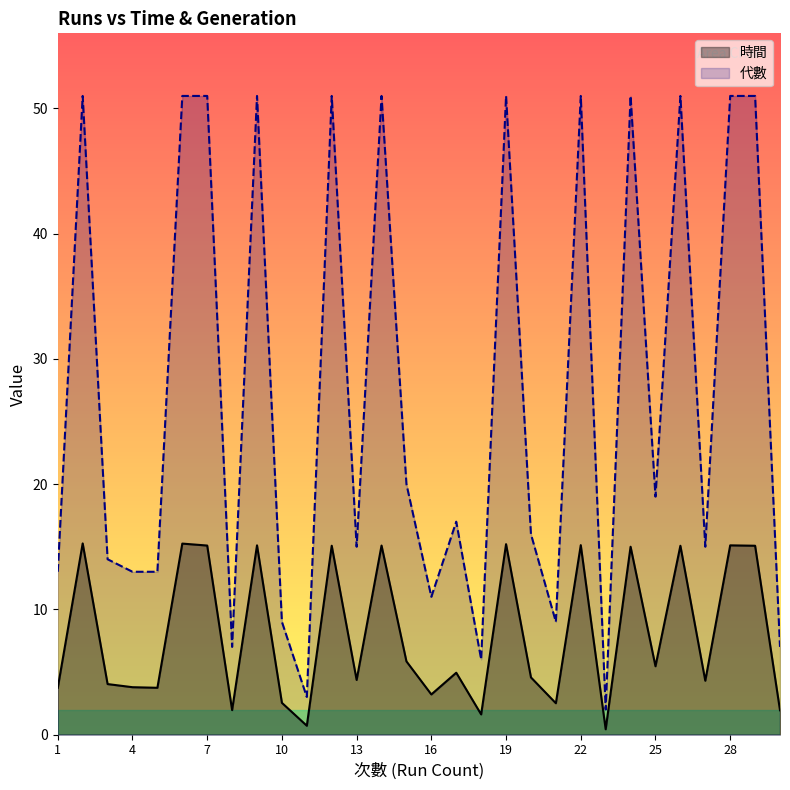

Which series has the largest total across all categories?

代數